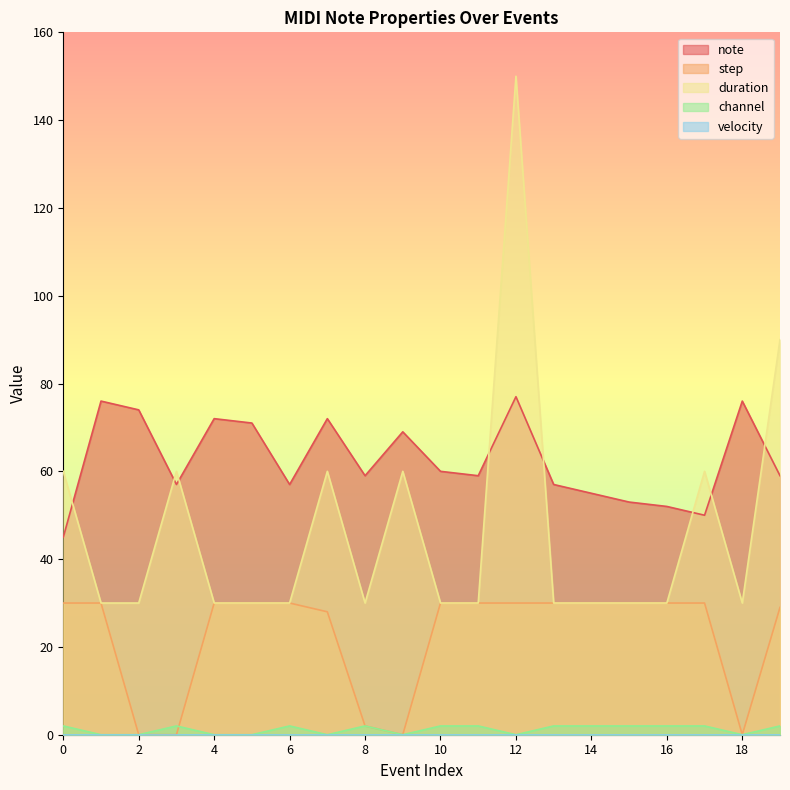

What is the greatest value displayed?

150